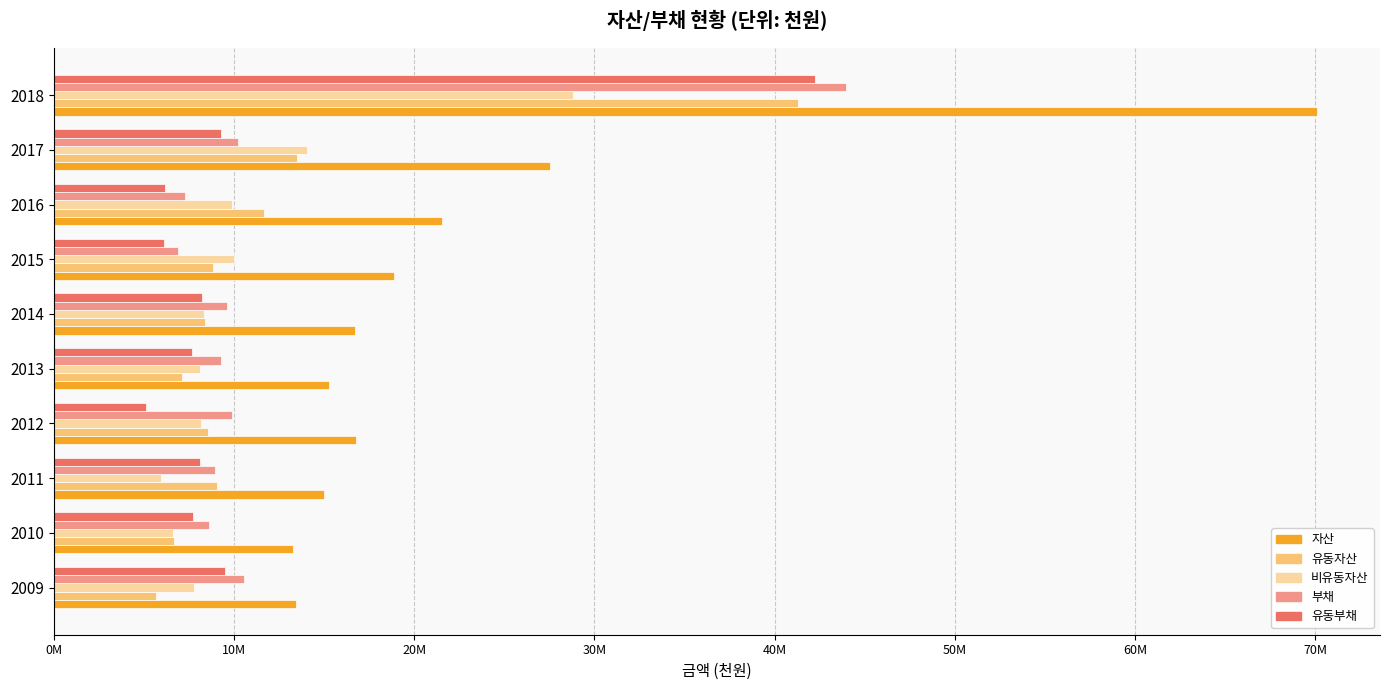

Which series has the widest spread of values?

자산